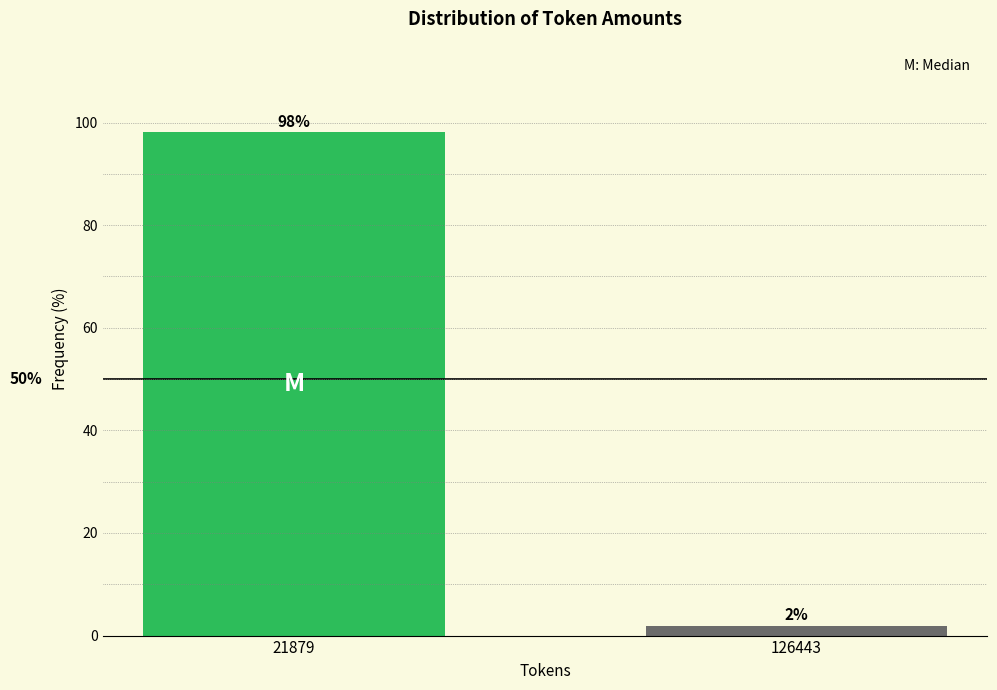

Does the chart contain any negative values?

No